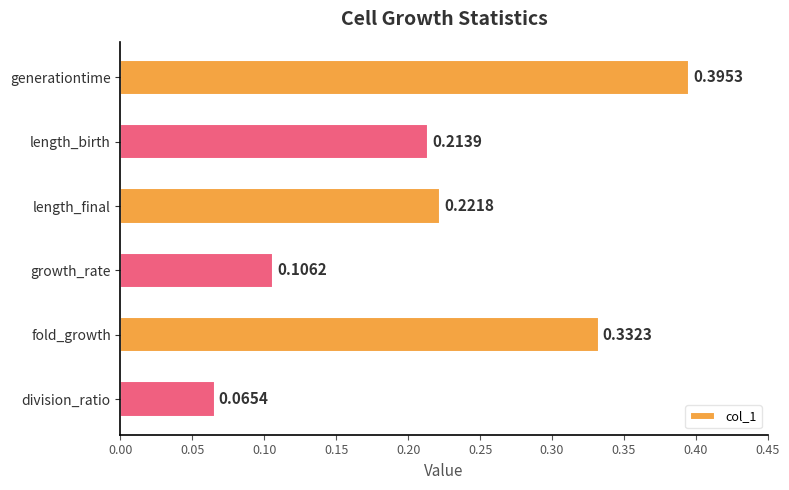

What is the sum of the values at fold_growth and generationtime?

0.7